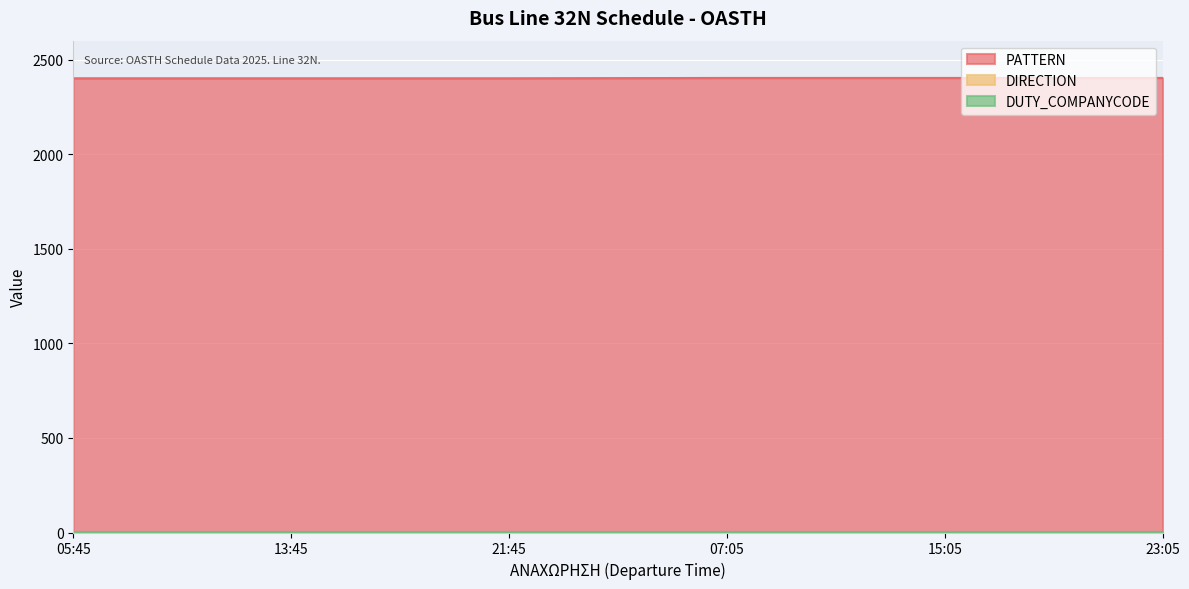

What position from the right is 15:05?

2